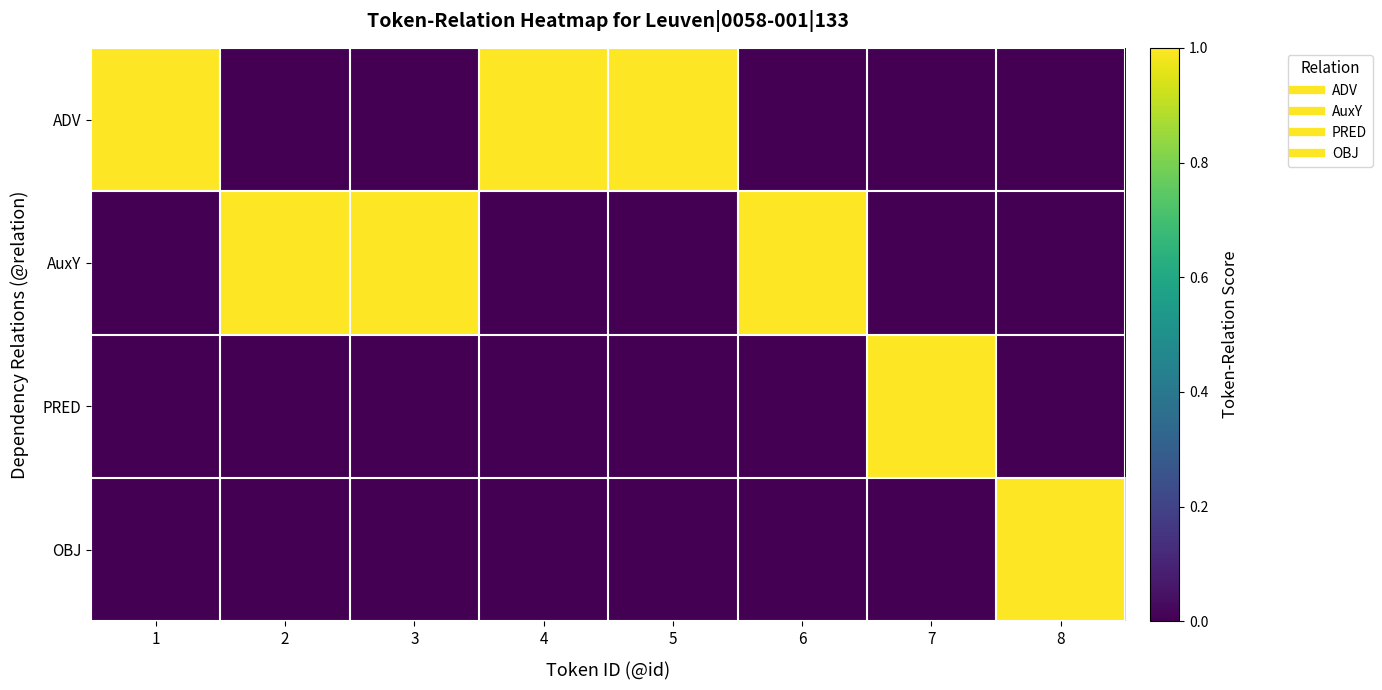

Which series has the widest spread of values?

ADV